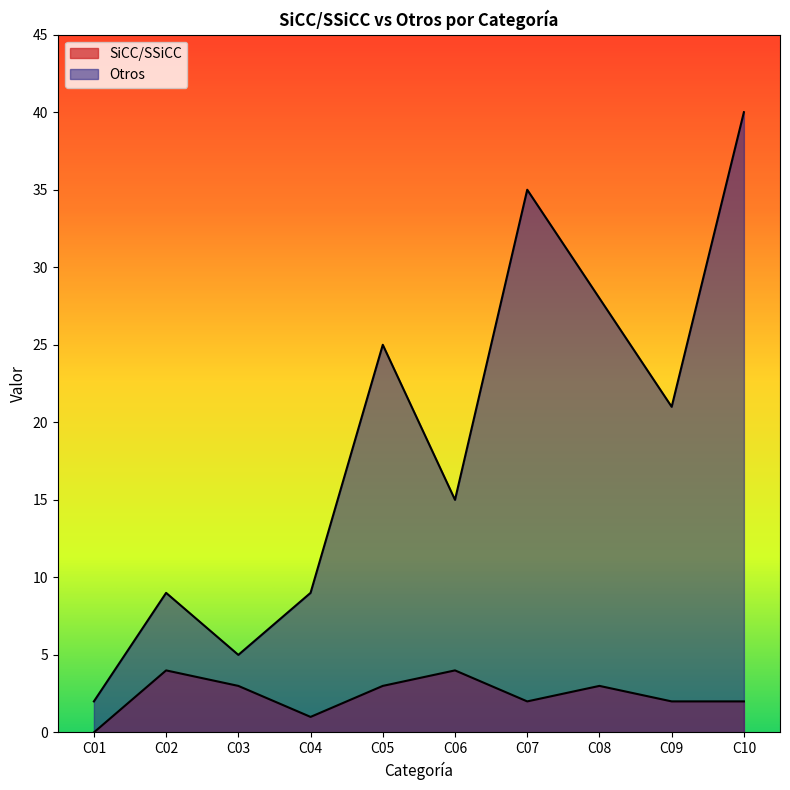

Between C07 and C08, which series saw the biggest shift?

Otros